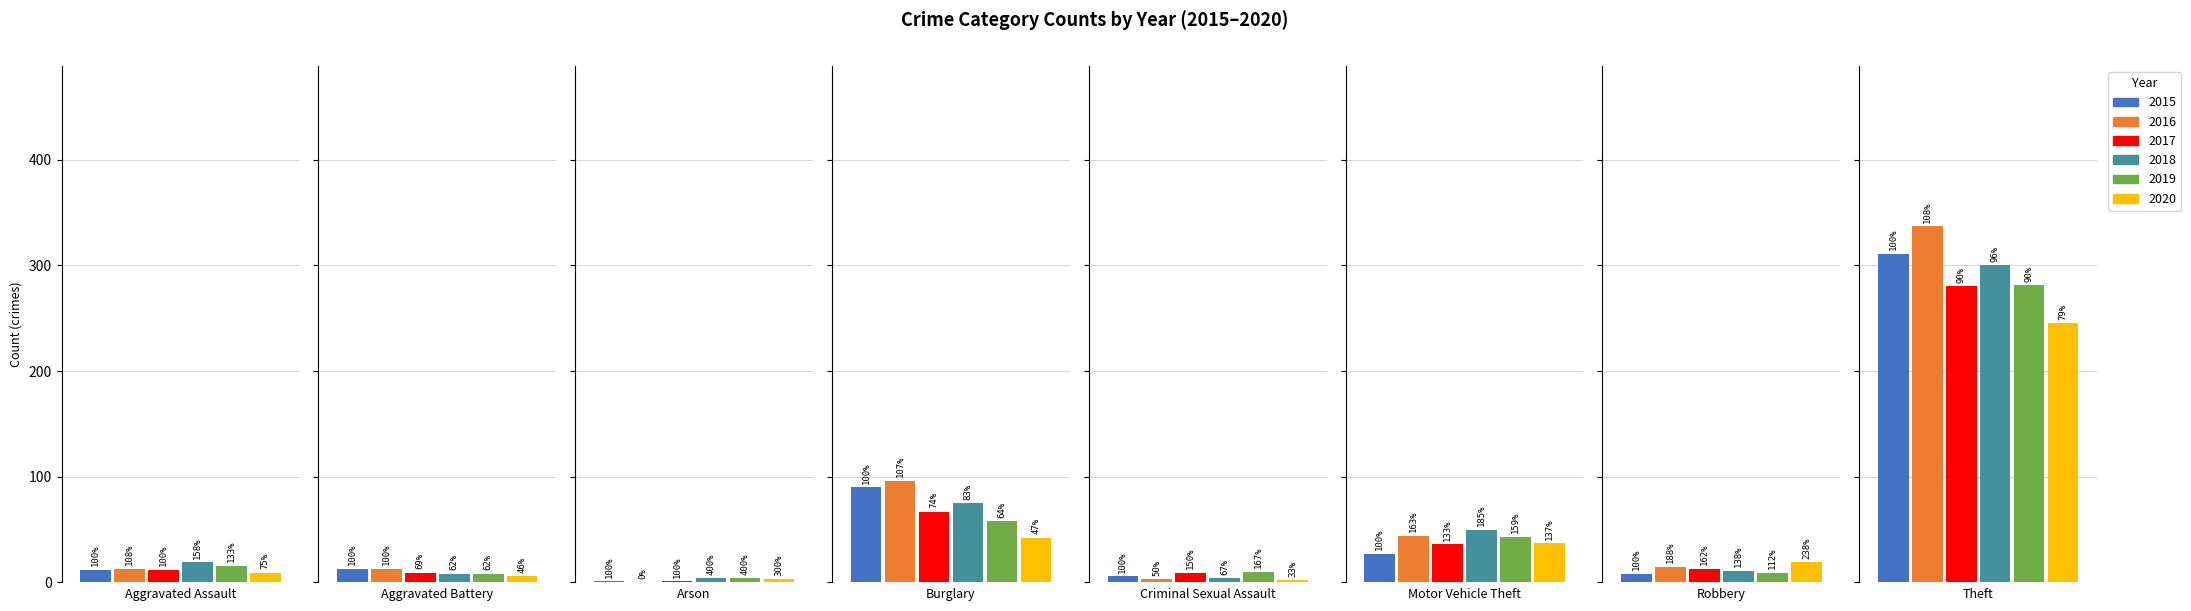

Reading left to right, what are all the values shown in this chart?

2015: 12	13	1	90	6	27	8	311
2016: 13	13	0	96	3	44	15	337
2017: 12	9	1	67	9	36	13	280
2018: 19	8	4	75	4	50	11	300
2019: 16	8	4	58	10	43	9	281
2020: 9	6	3	42	2	37	19	245